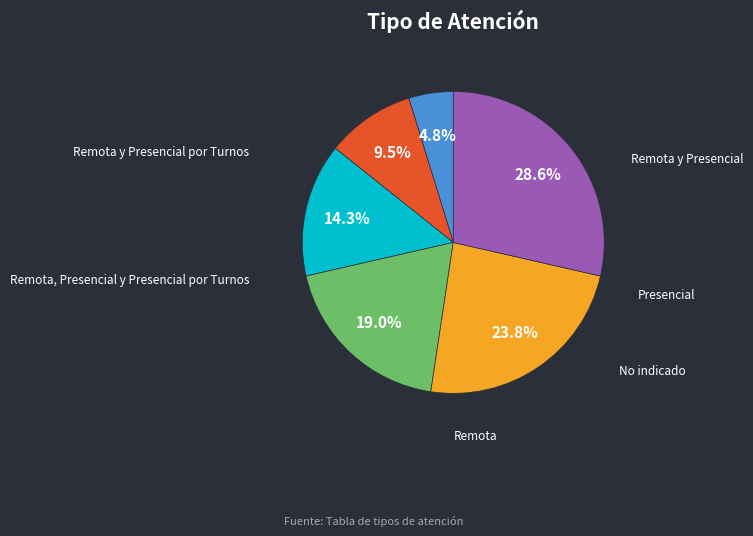

Does any single category account for the majority?

No